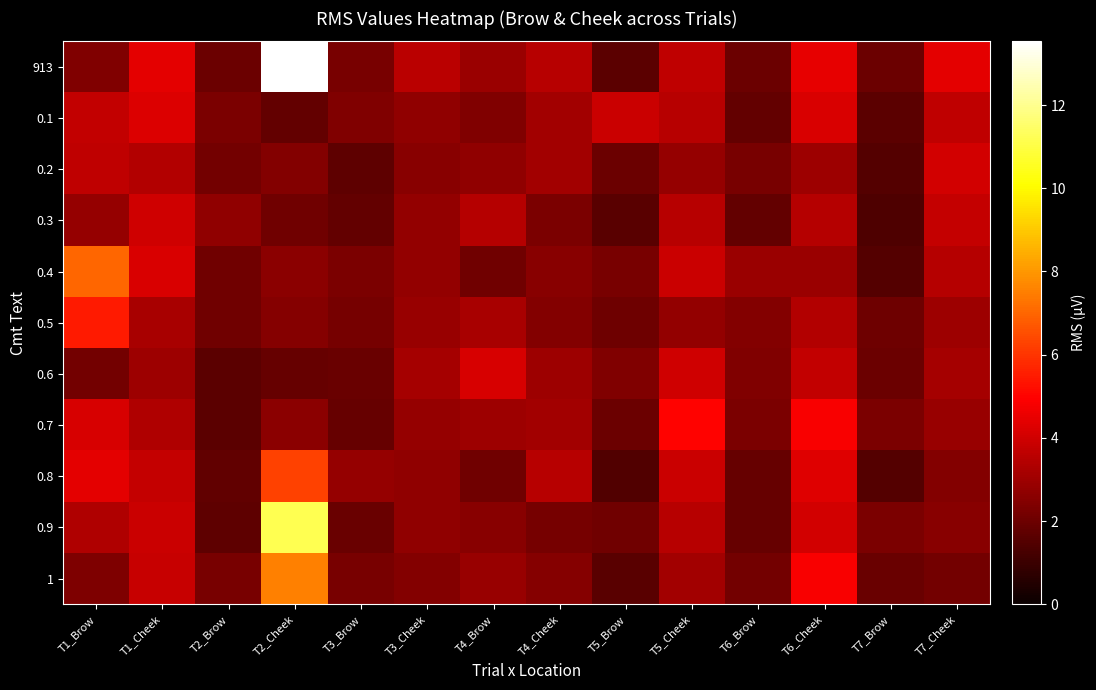

Between T3_Cheek and T5_Brow, which is larger?

T3_Cheek